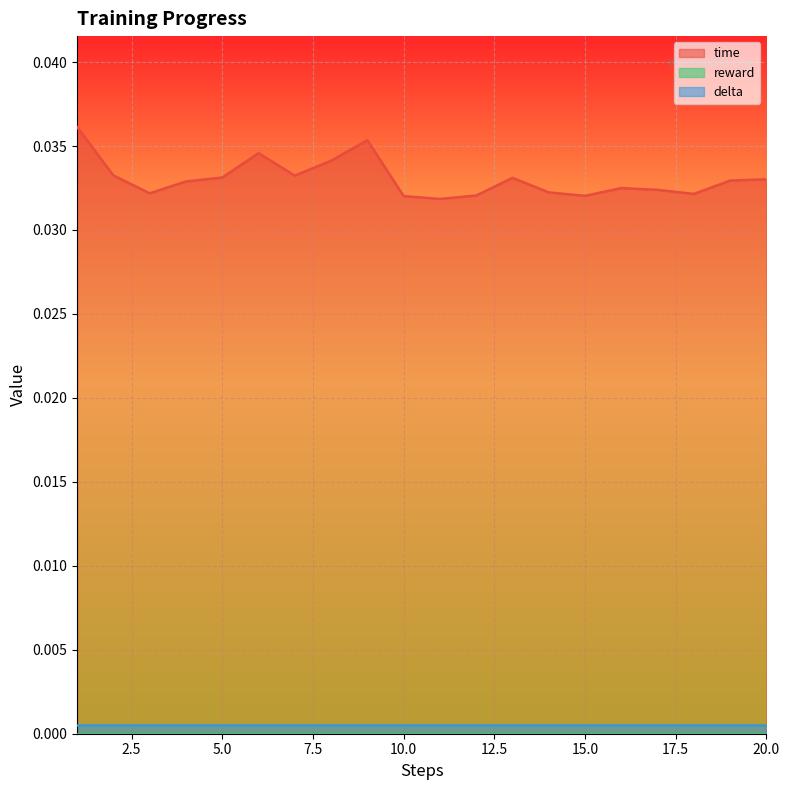

True or false: time and delta intersect in this chart.

False